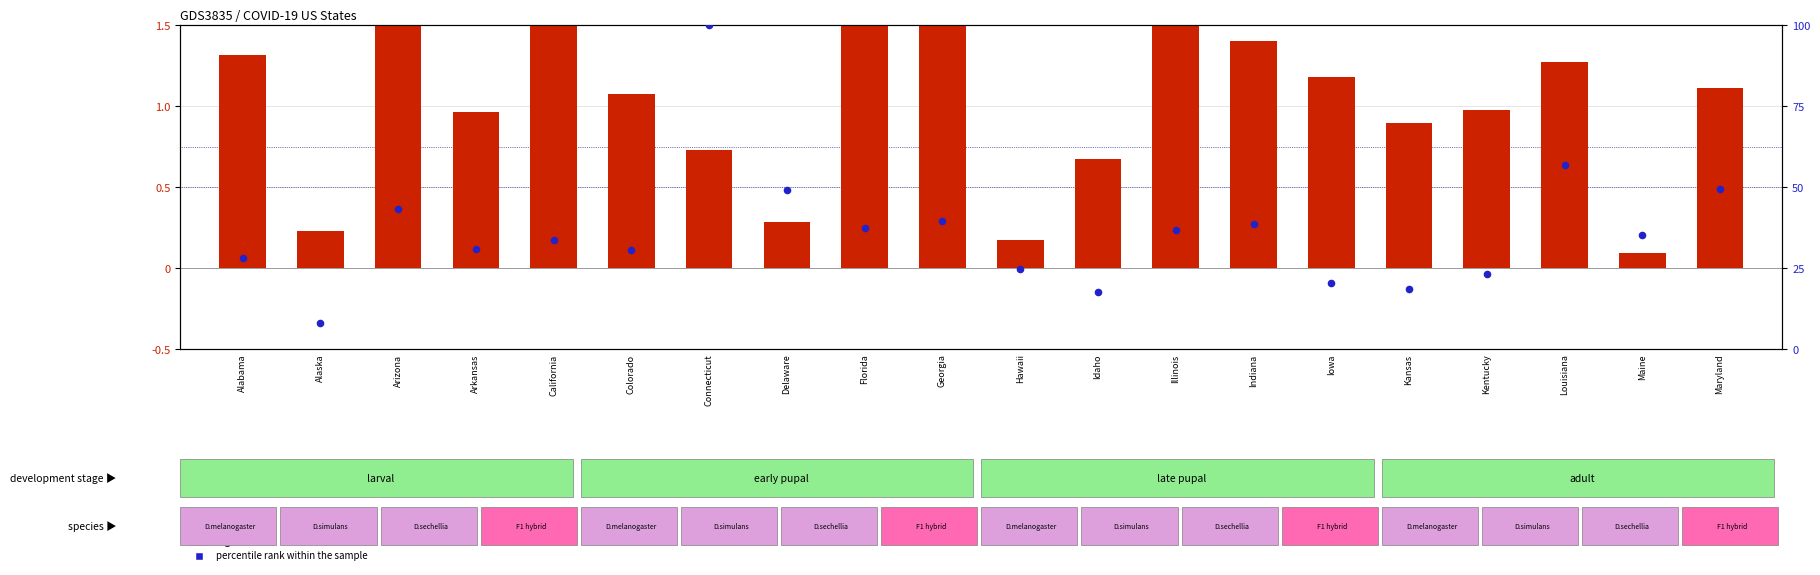

At how many categories does at least one series exceed 1?

20